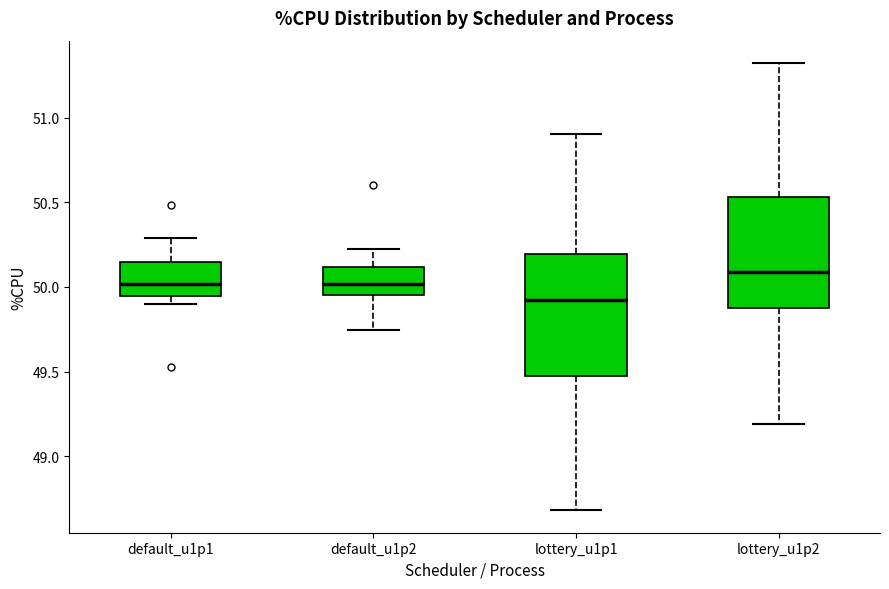

Which box has the highest median line?

lottery_u1p2